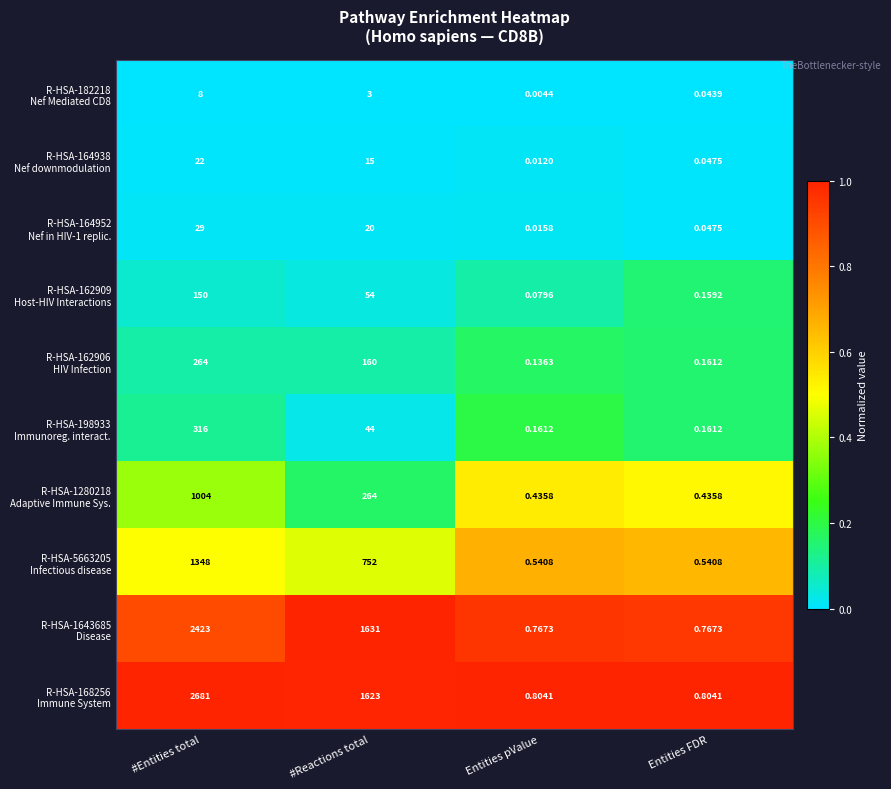

Which category has the lowest value across all series?

Entities pValue